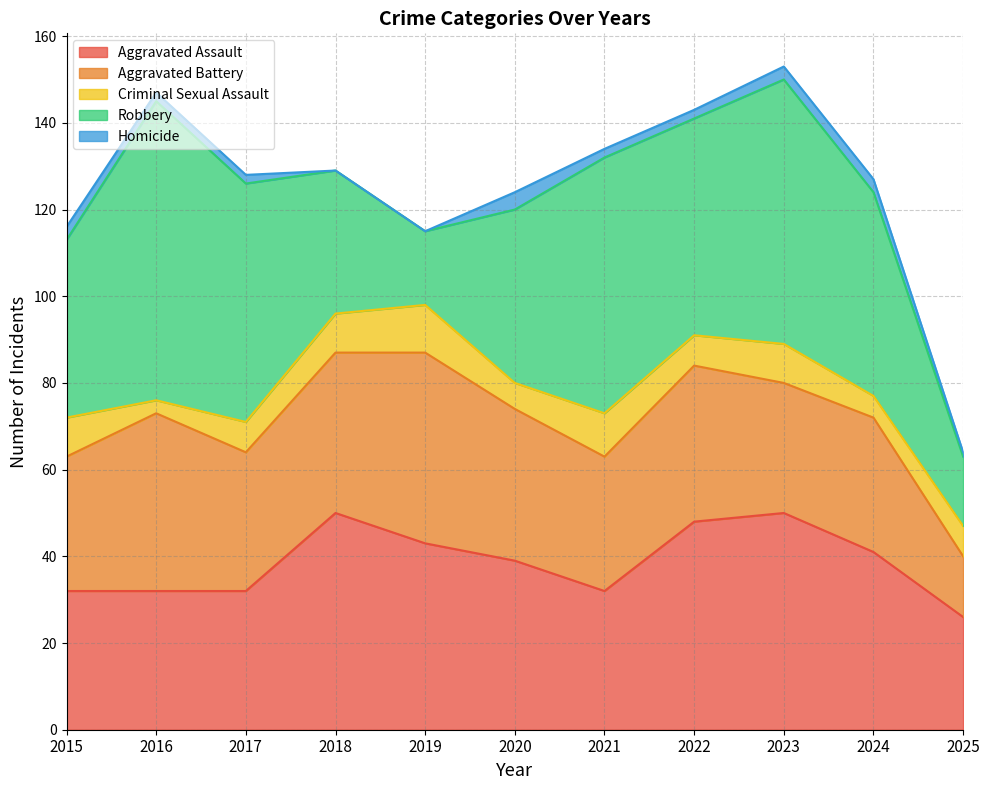

Where is the first local minimum for Robbery?

2019